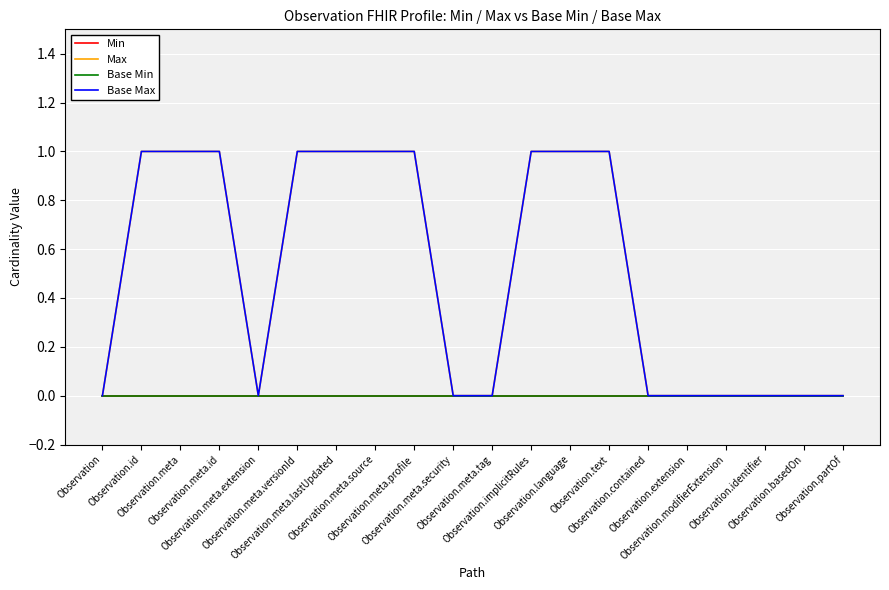

At which label is Max closest to 0?

Observation